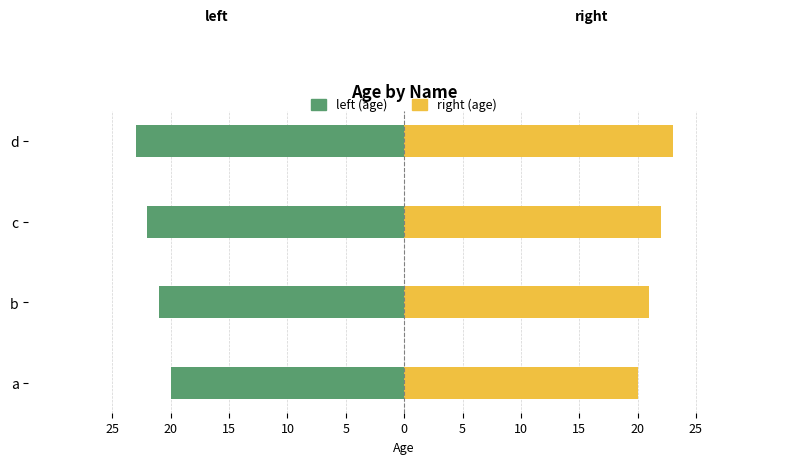

Rank the series at b from lowest to highest value.

left (age), right (age)